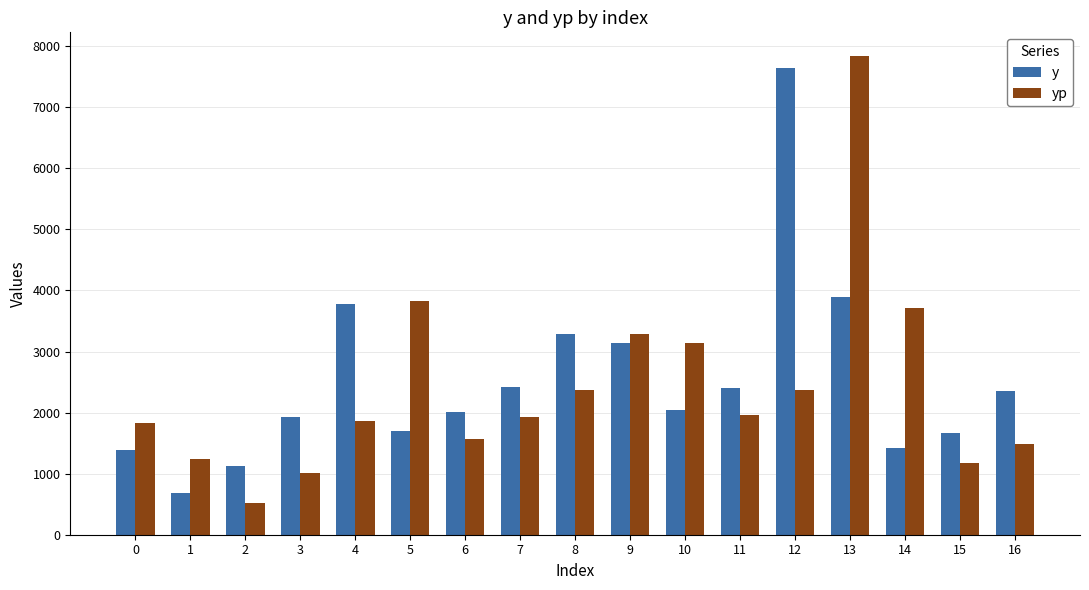

Does the chart contain stacked bars?

No